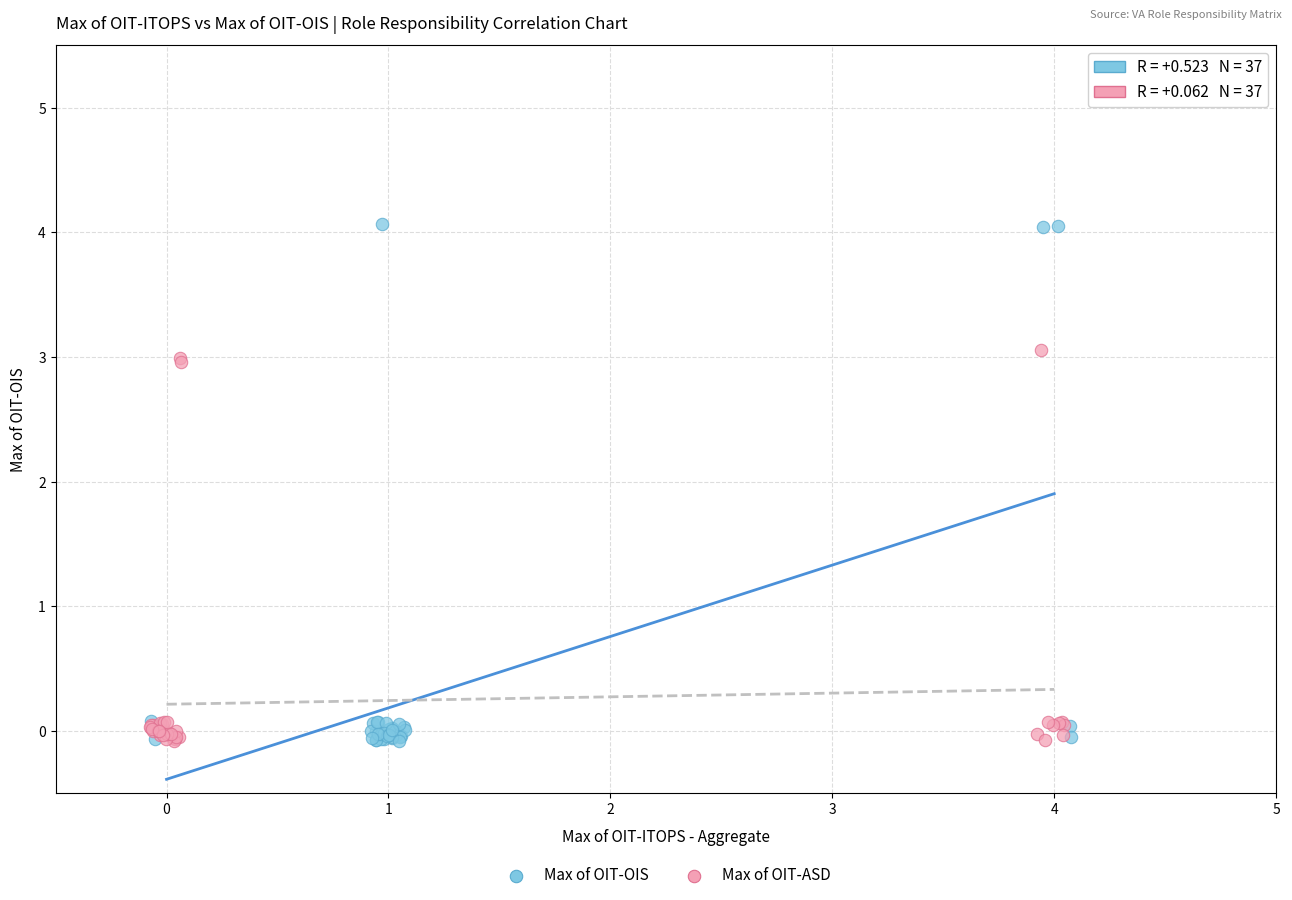

Which series reaches the maximum Y coordinate?

Max of OIT-OIS